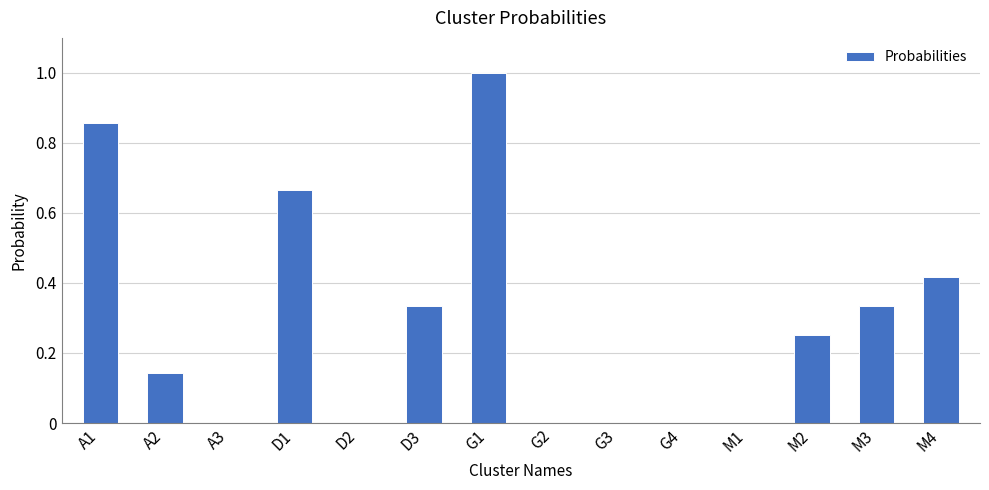

What is the sum of all values?

4.0